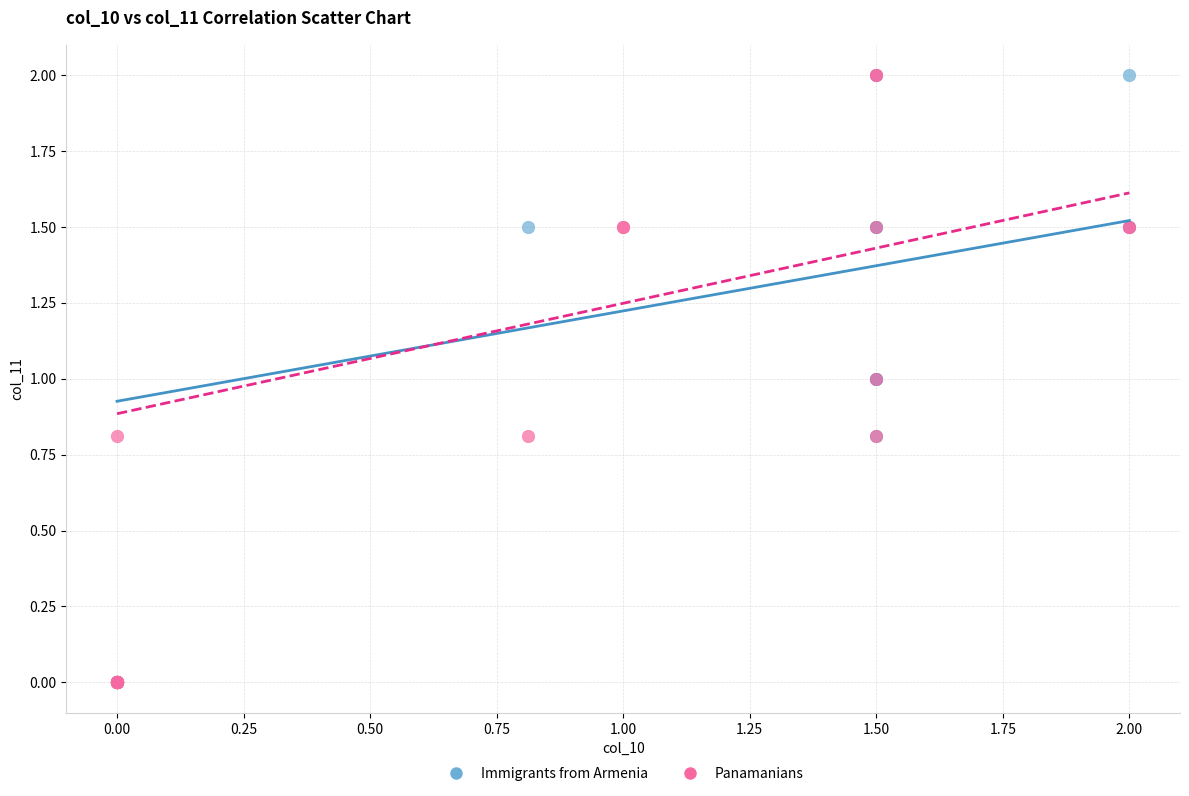

What are all the series names shown in the legend?

Immigrants from Armenia, Panamanians